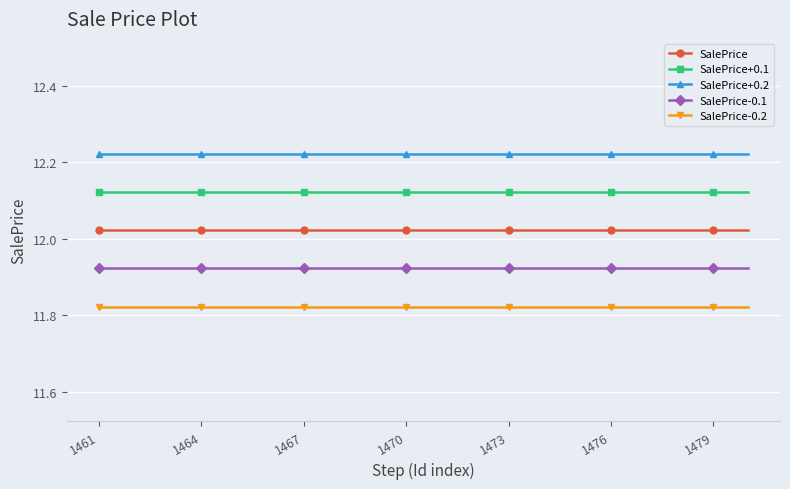

Rank the series by their maximum value, from lowest to highest.

SalePrice-0.2, SalePrice-0.1, SalePrice, SalePrice+0.1, SalePrice+0.2